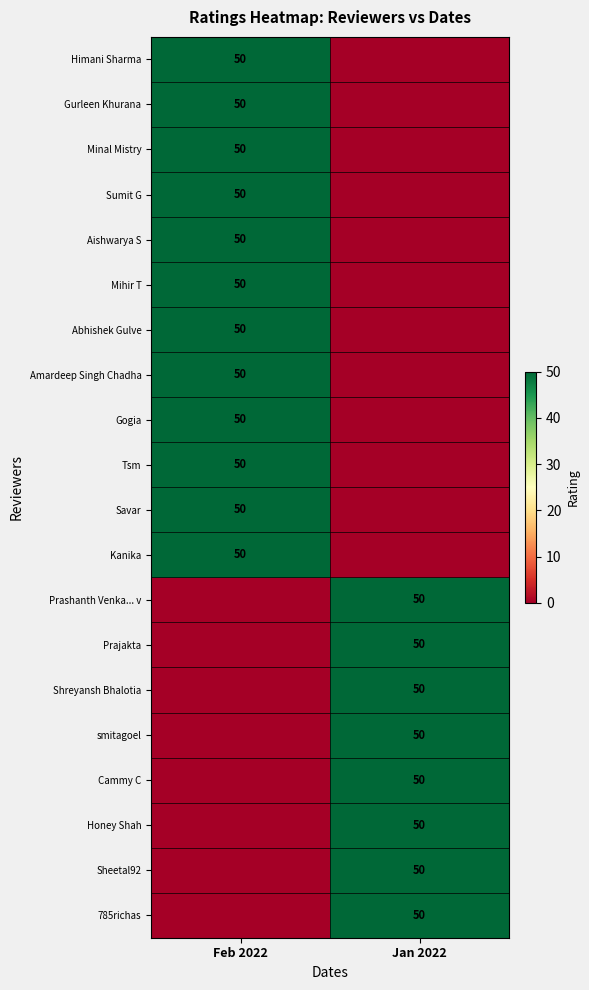

The value of Himani Sharma at Feb 2022 is 83. True or false?

False